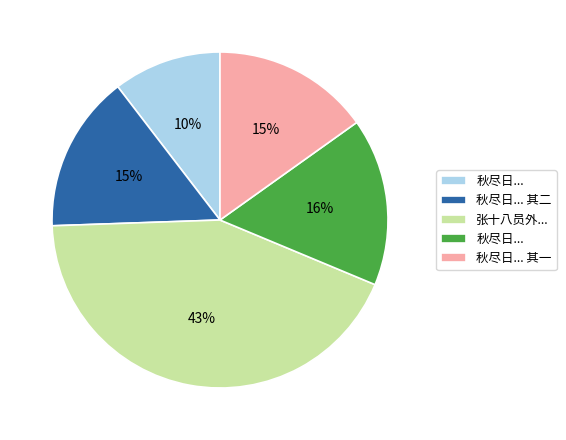

Does any single category account for the majority?

No